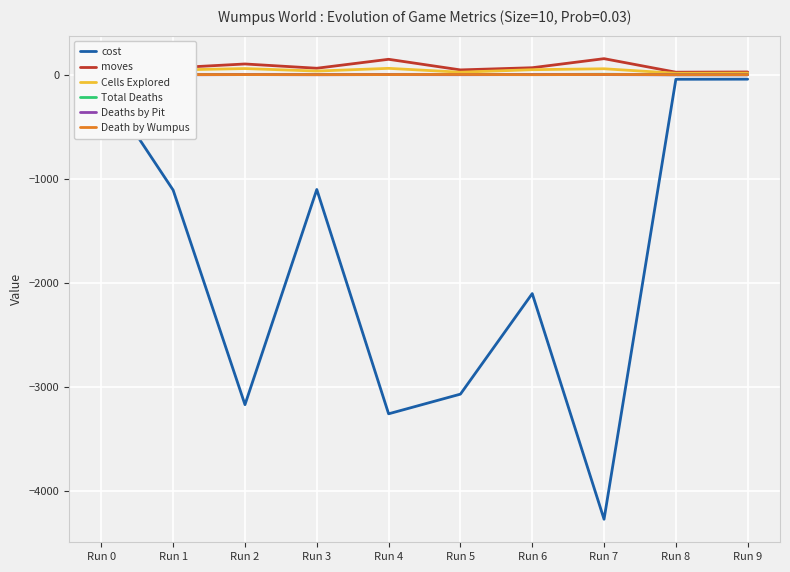

Is the value of moves at Run 5 greater than the value of cost at Run 3?

Yes